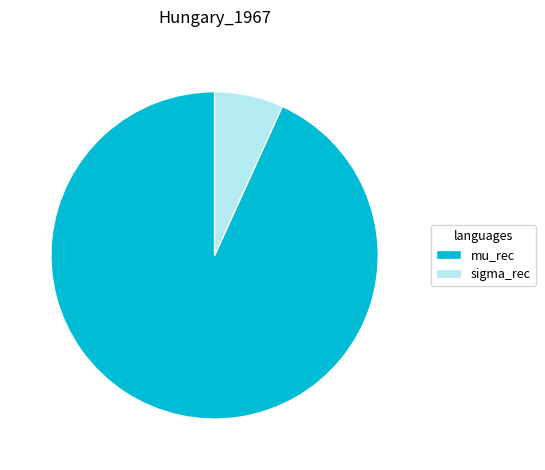

Which slice is the largest?

mu_rec